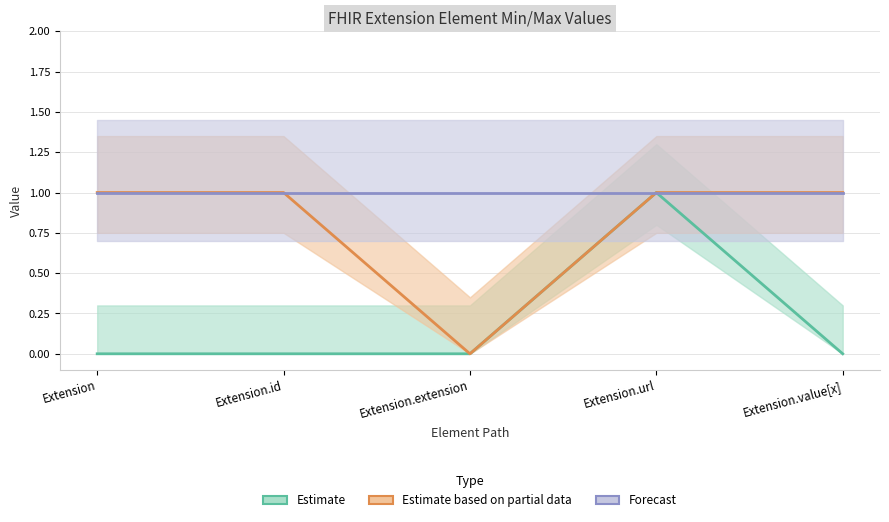

Where is the first local minimum for Estimate based on partial data?

Extension.extension